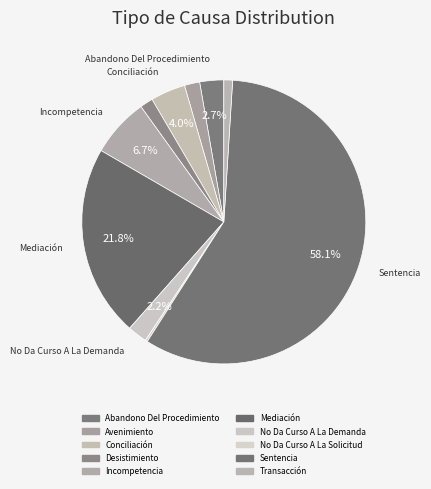

To the nearest percent, what is the difference between the largest and smallest slice percentages?

58%